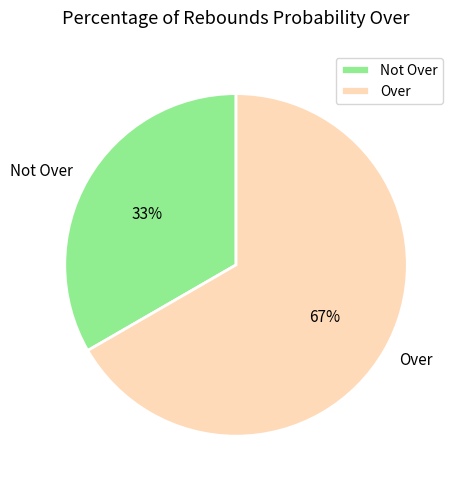

Is there any slice that represents more than half of the pie?

Yes